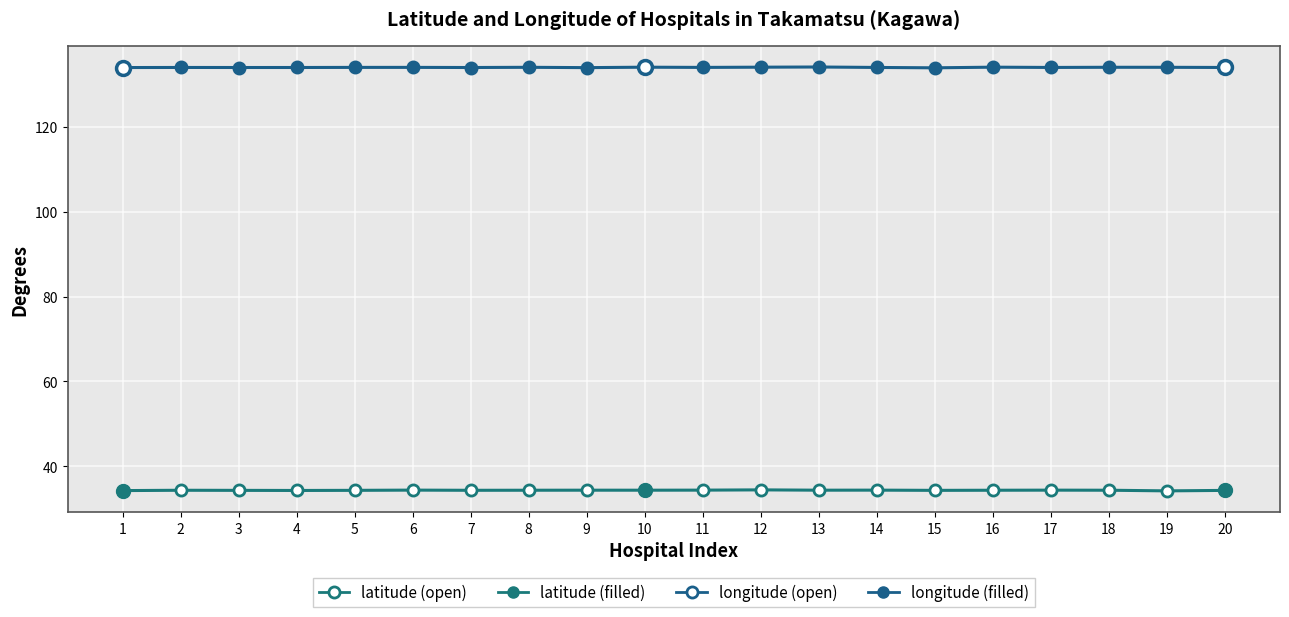

How many data points does each series have?

20